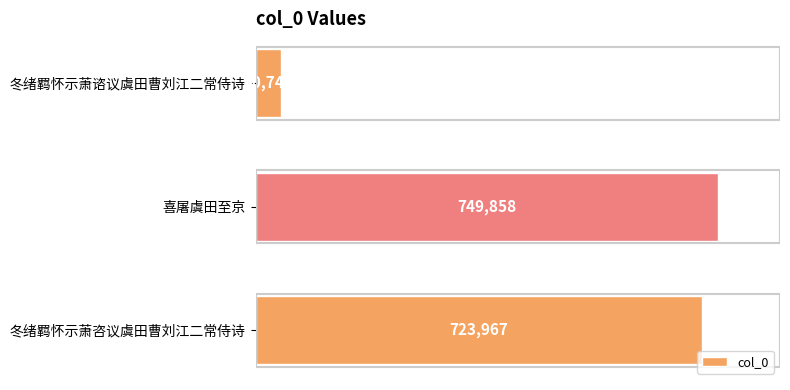

True or false: the data shows 749858 at 喜屠虞田至京.

True